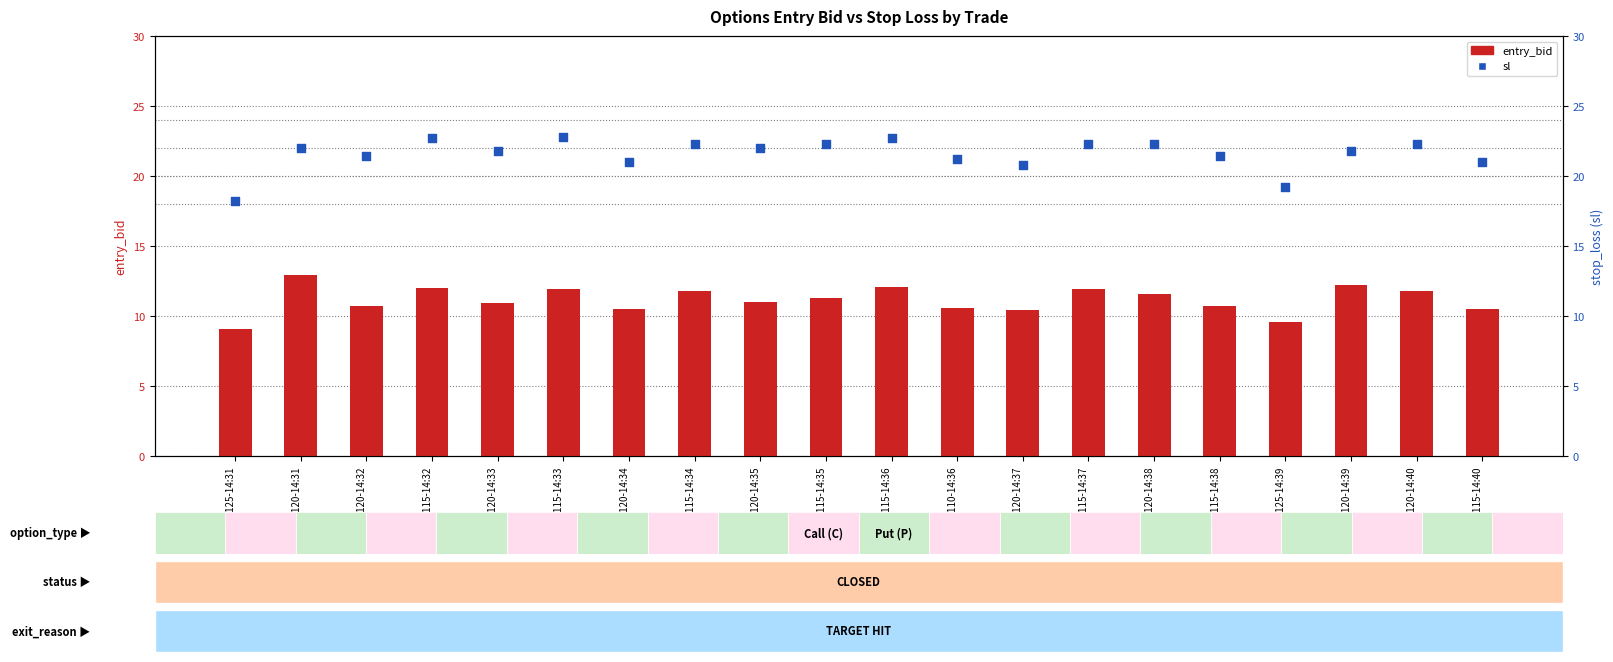

At how many categories does at least one series exceed 17?

20